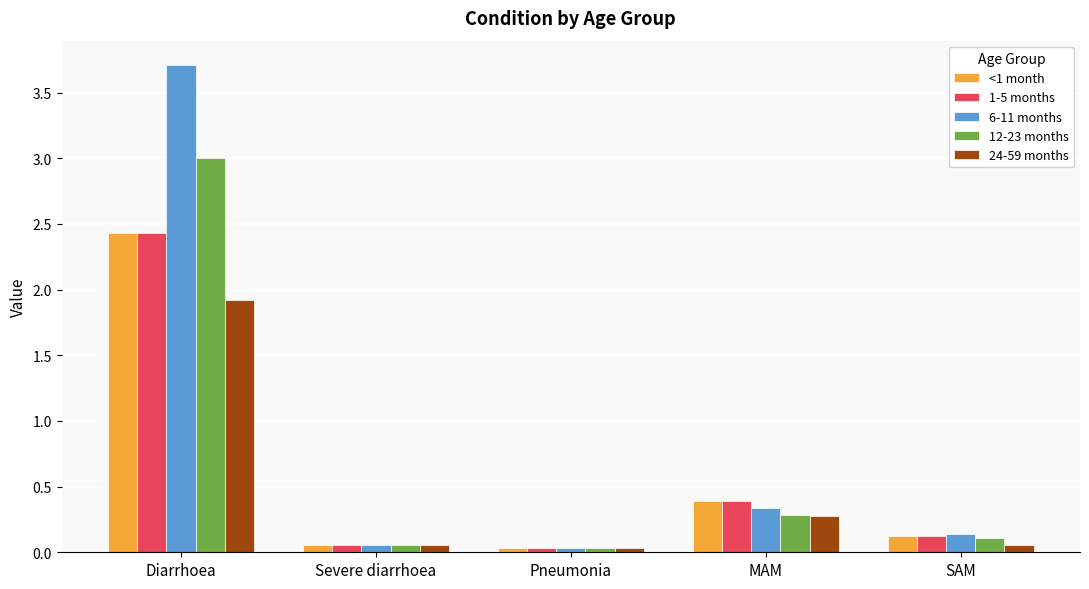

What is the maximum value shown in the chart?

3.7